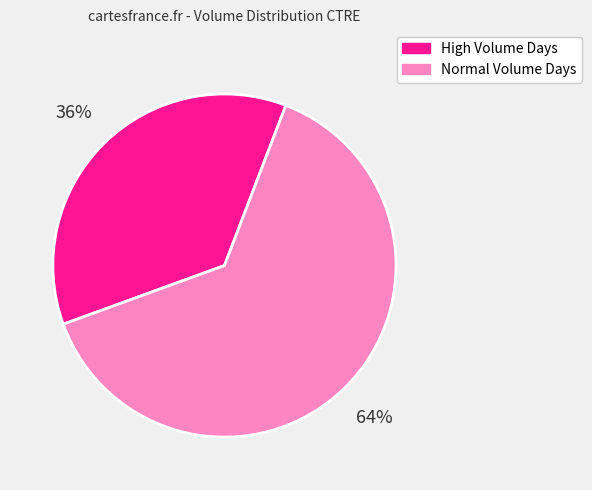

How many segments does this pie chart have?

2